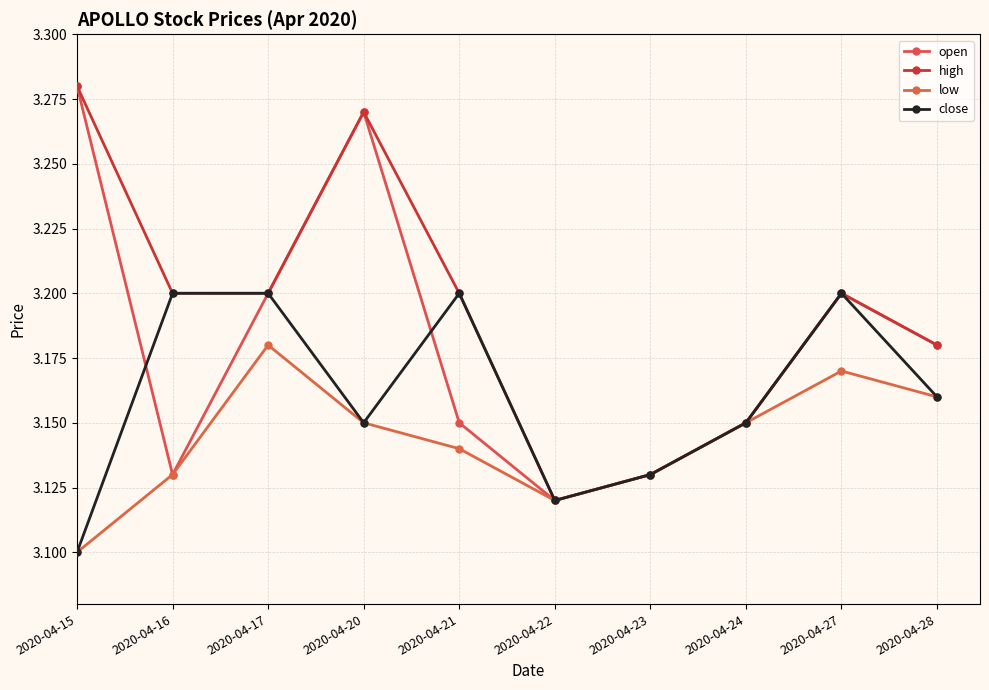

At which category is the sum across all series the highest?

2020-04-20